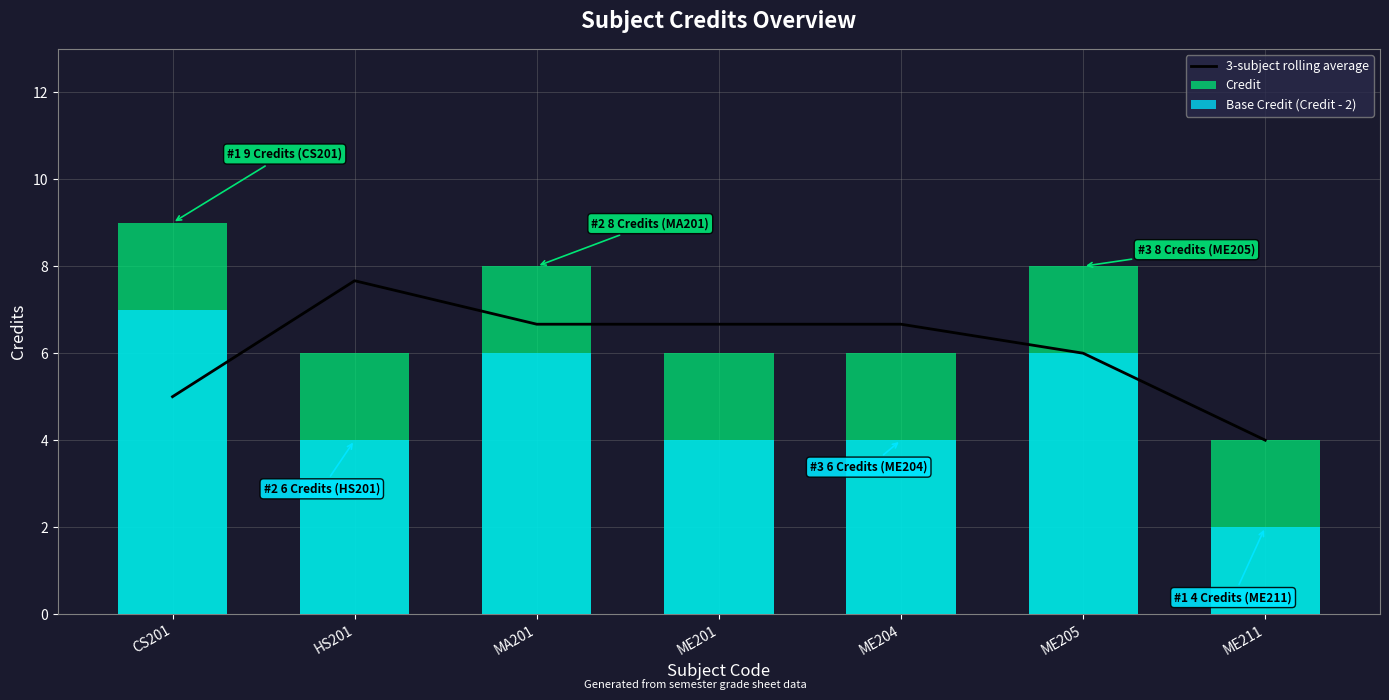

Which series changed the most between HS201 and MA201?

Credit